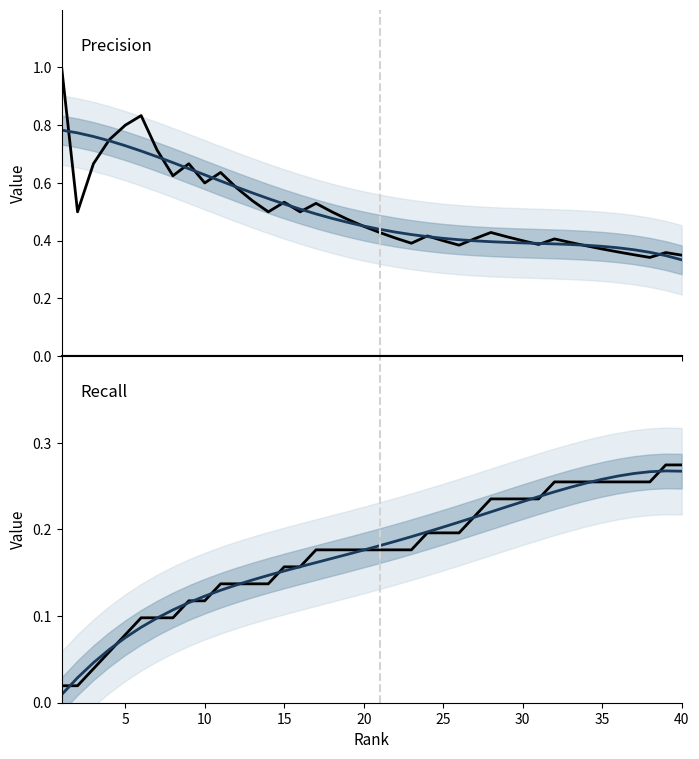

How many data points does each series have?

40